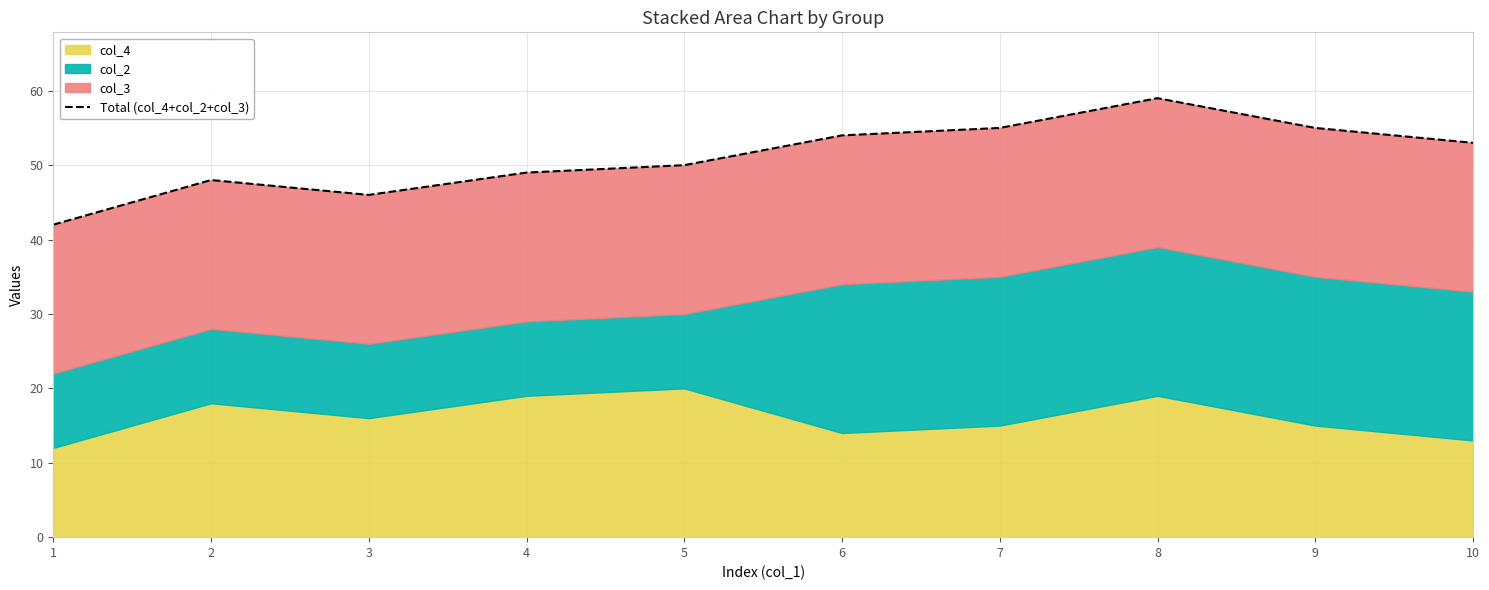

Is it true that the value at 3 is 46?

True